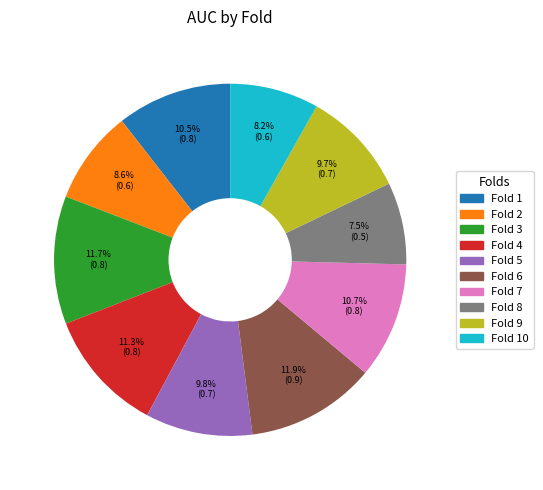

To the nearest percent, what is the difference between the largest and smallest slice percentages?

4%